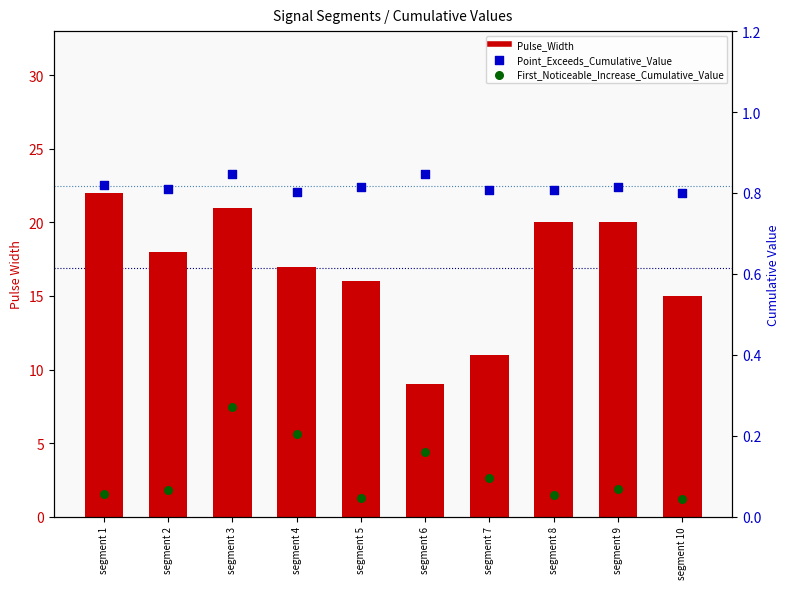

At which category is the sum across all series the highest?

segment 1